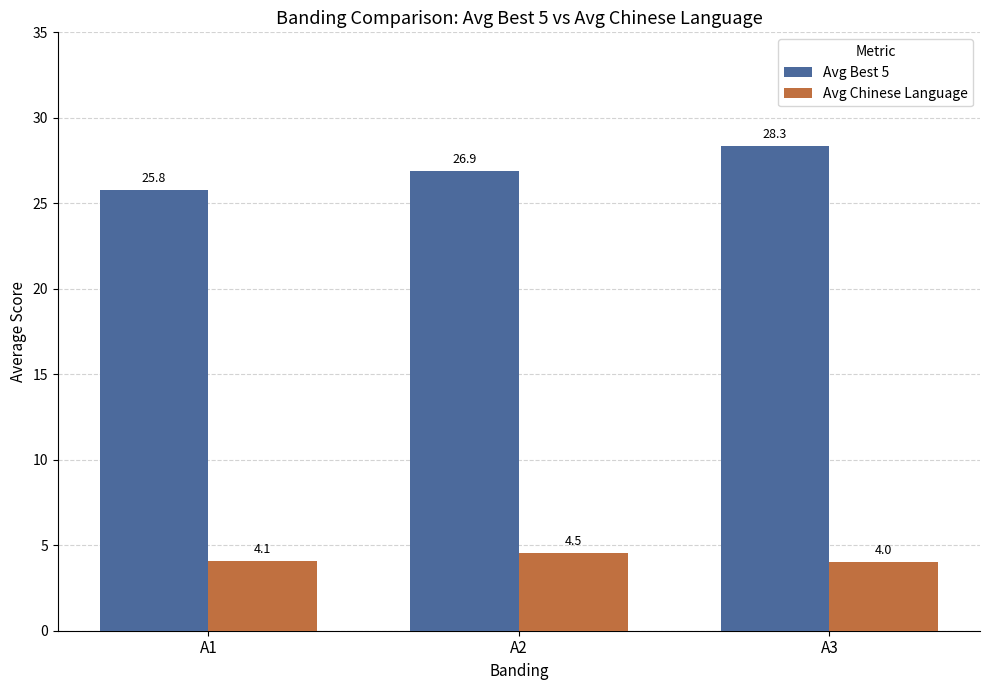

Does the chart contain stacked bars?

No